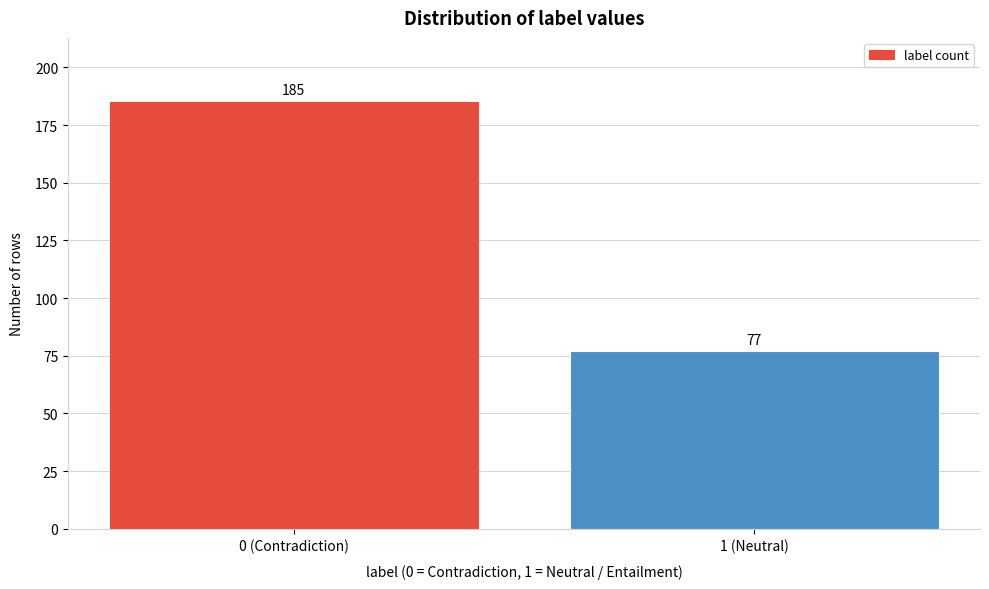

Reading right to left, transcribe all the data shown in this chart.

1 (Neutral)=77	0 (Contradiction)=185